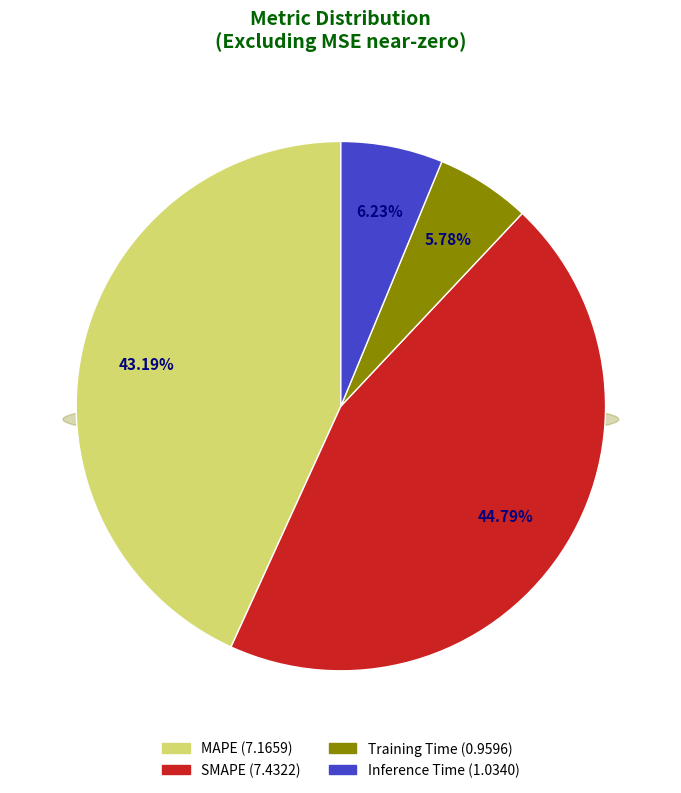

Rank the categories by value from lowest to highest.

Training Time, Inference Time, MAPE, SMAPE